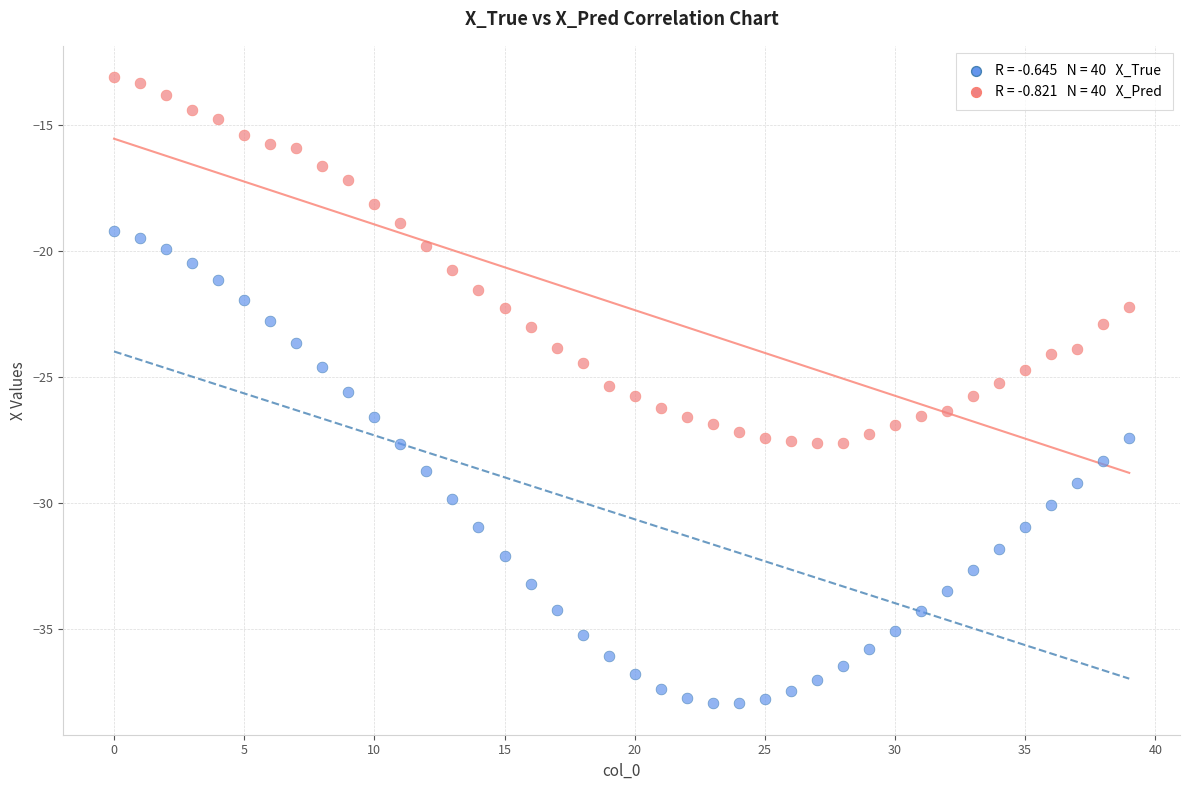

Across all data points, what is the range of Y values (max minus min)?

24.9